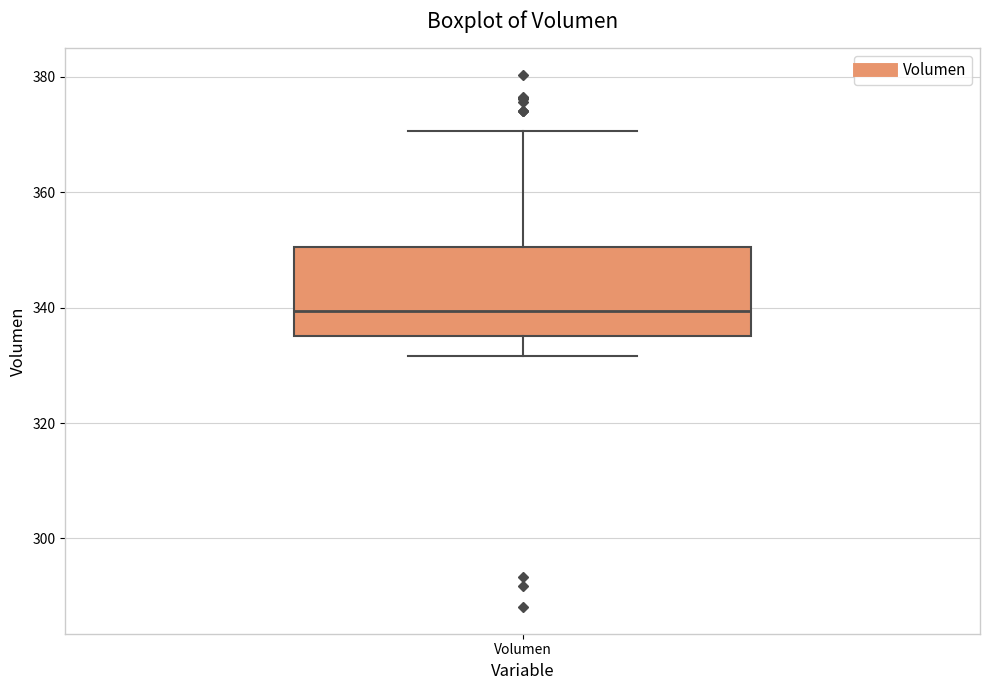

Transcribe this box plot: give where the median line is, the range the box spans, and where the two whiskers end, as read against the y-axis. The values are not printed on the chart, so give them approximately, as read against the axis.

median 340, box 336 to 350, whiskers 332 to 370